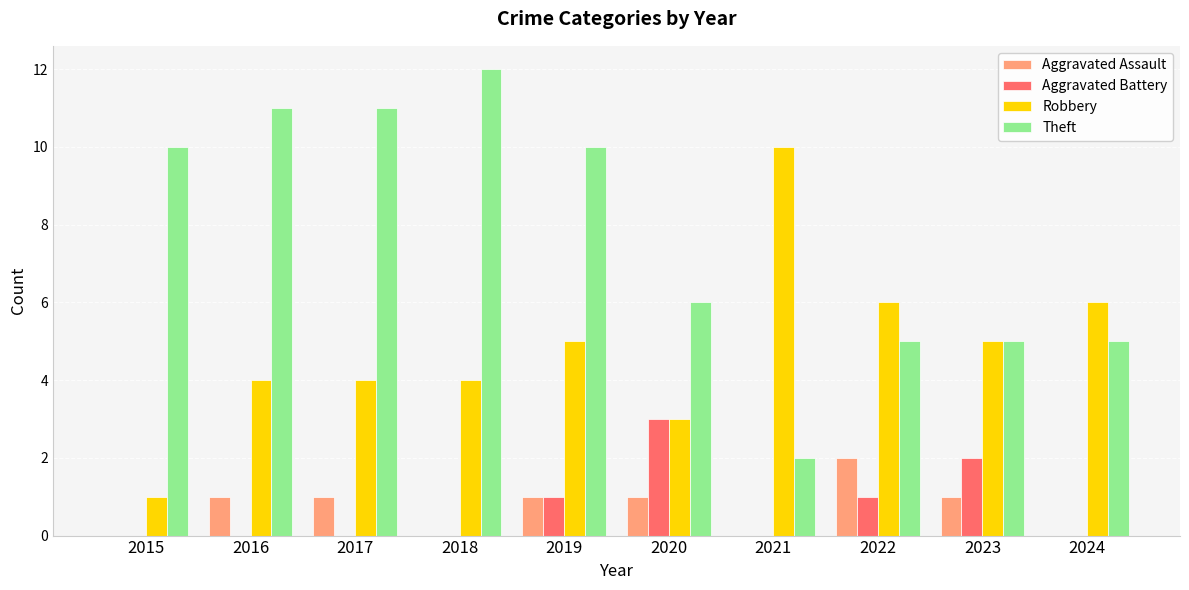

Read the Theft value at 2024.

5